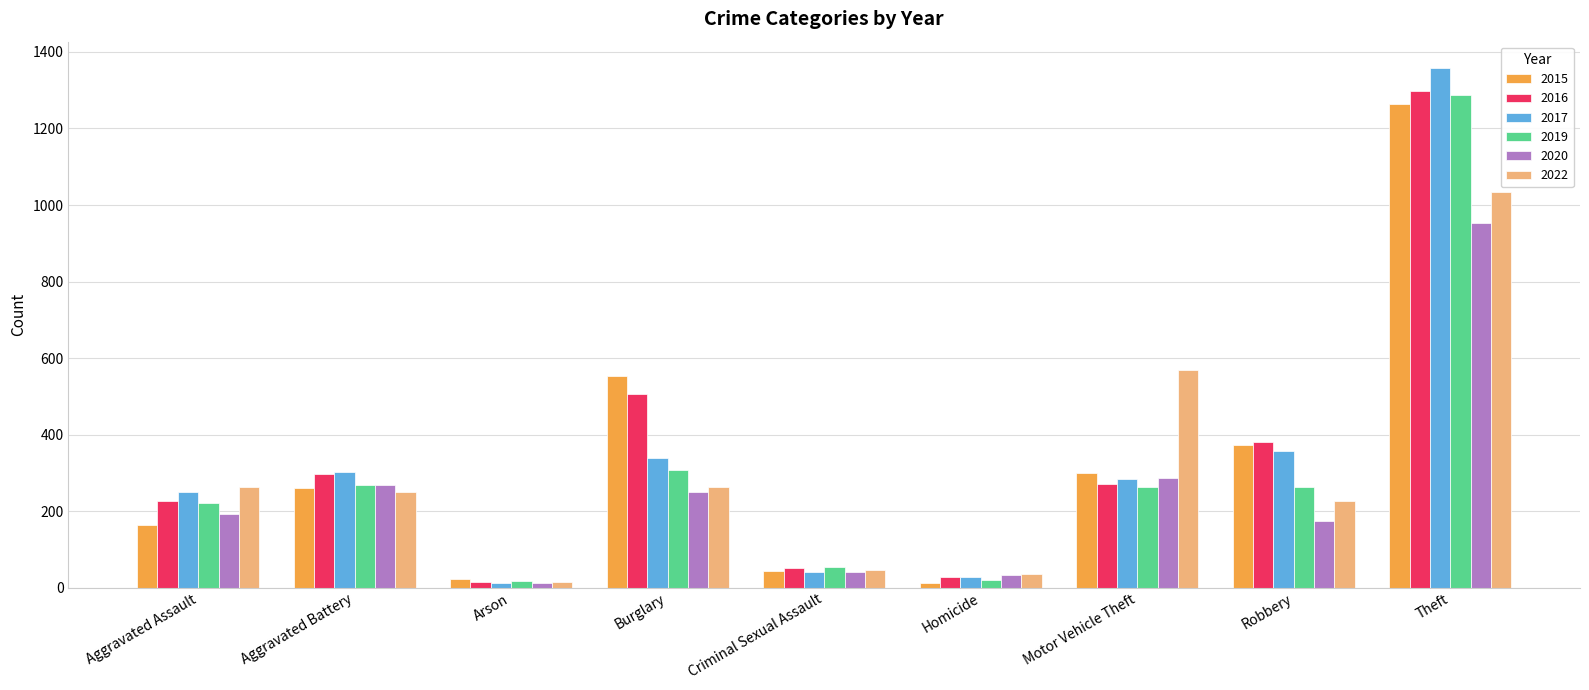

What is the maximum value for 2015?

1263